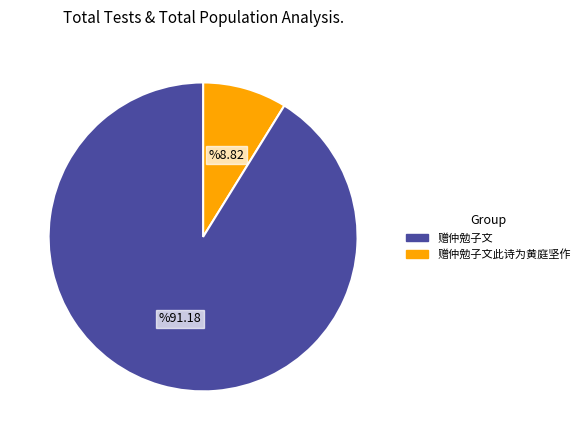

Does any single category account for the majority?

Yes